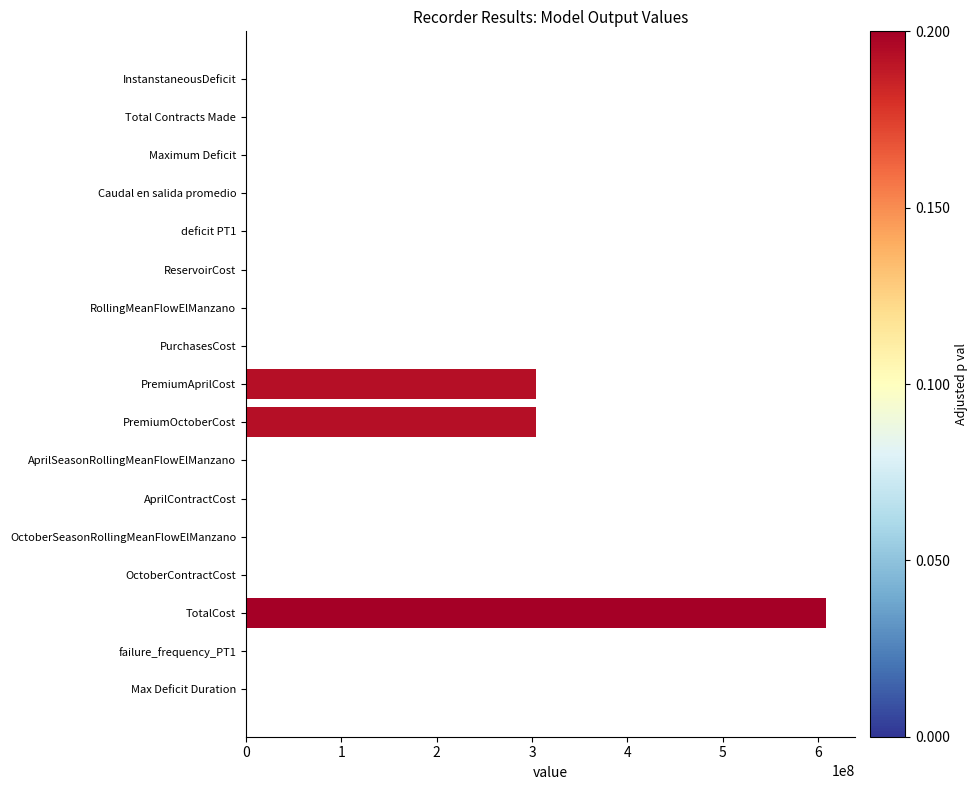

Count the number of categories in the chart.

17